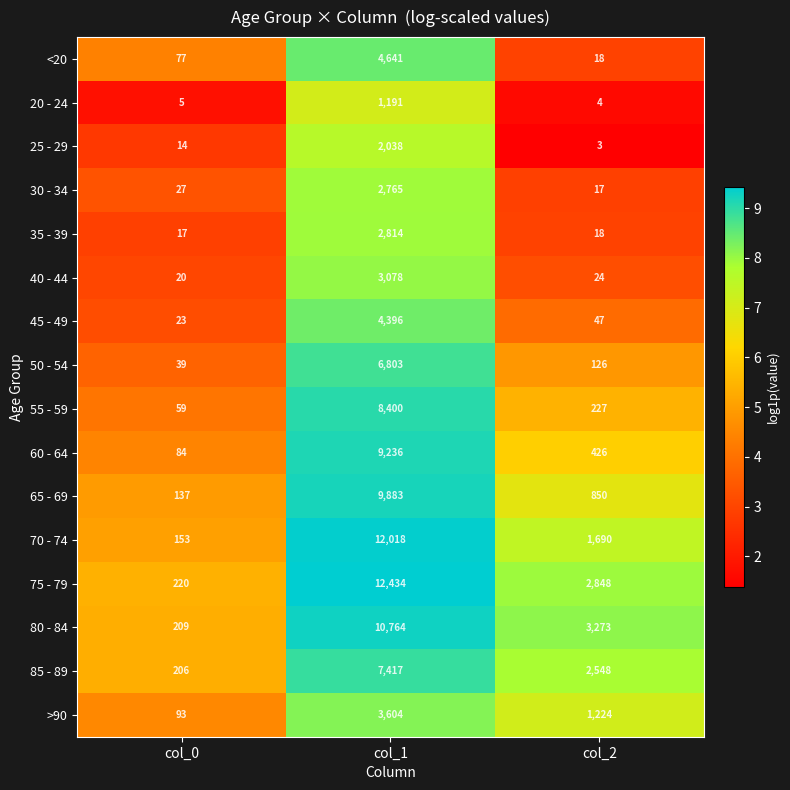

Which label corresponds to the smallest value in the chart?

col_2